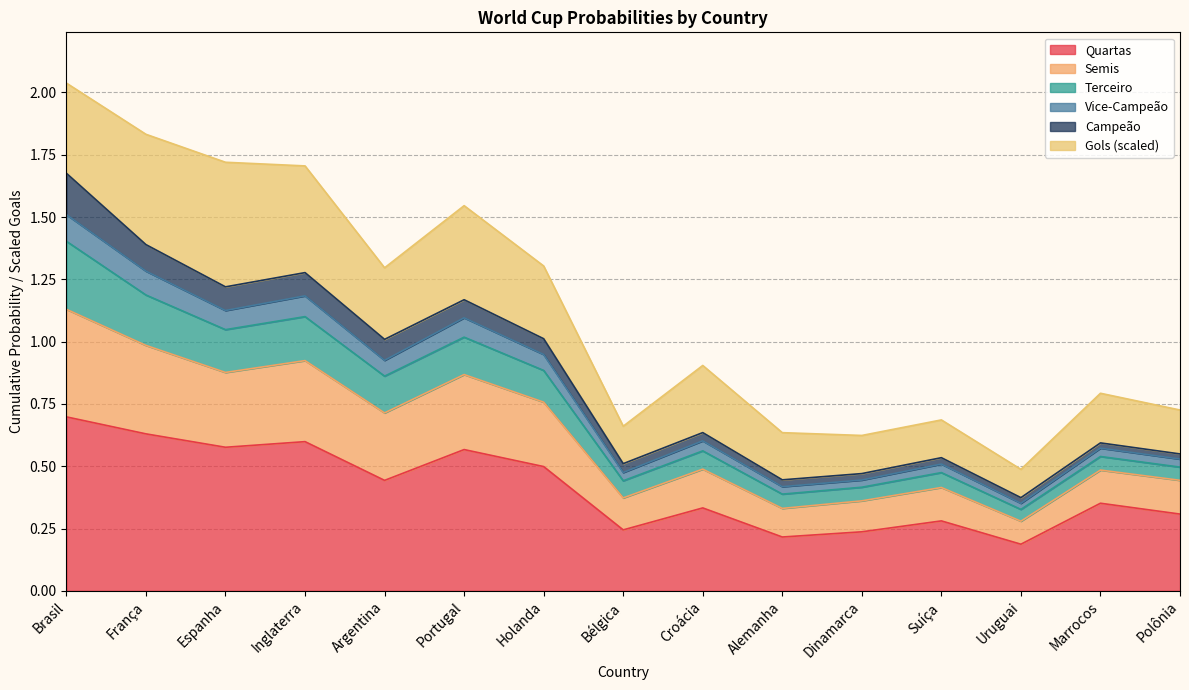

What is the spread (max minus min) of values at Holanda?

0.5